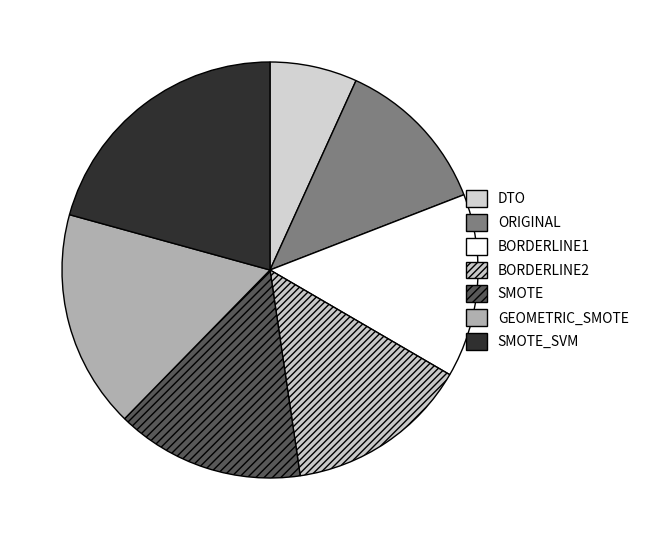

Does any single category account for the majority?

No